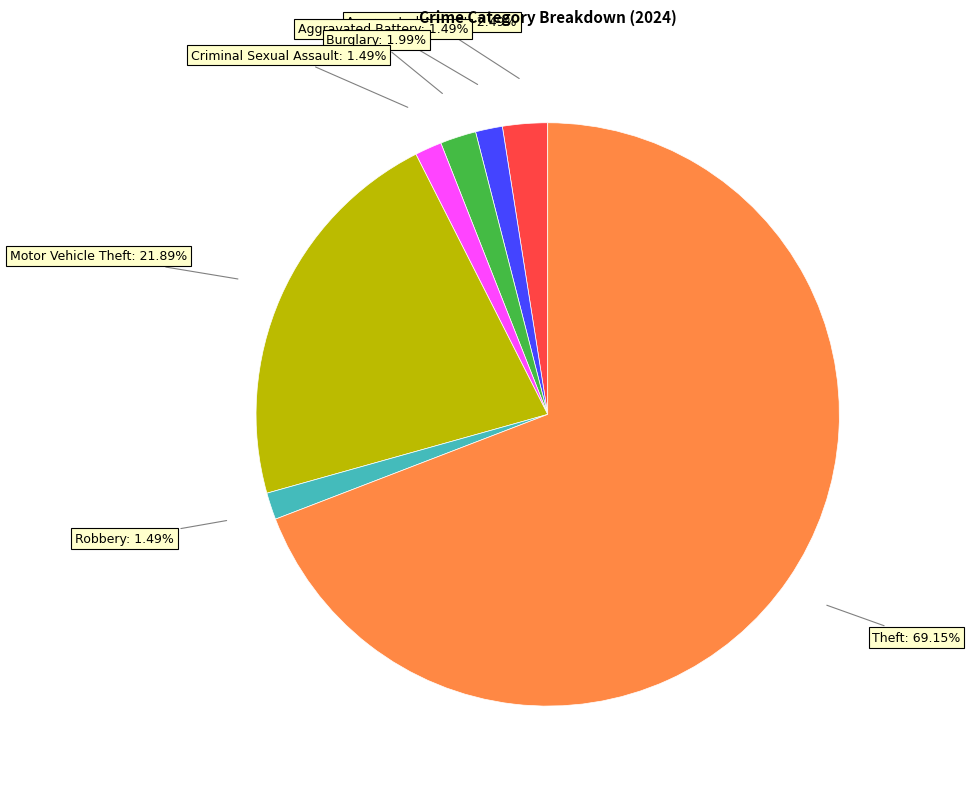

Count the number of slices in the pie.

7